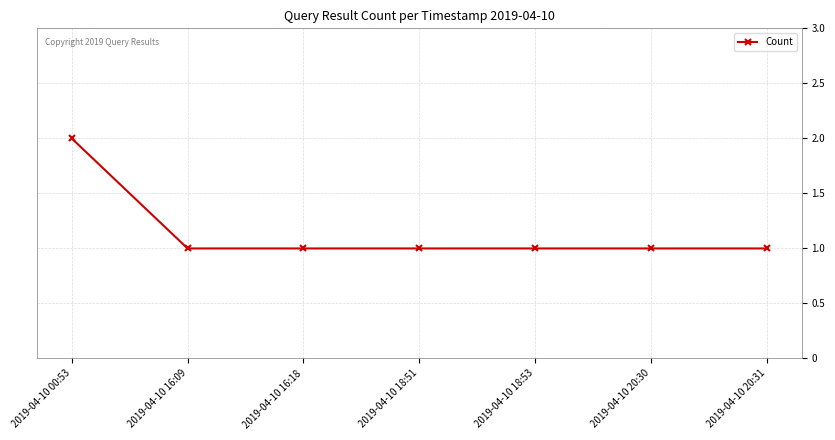

Approximately how many times larger is the value at 2019-04-10 20:31 compared to 2019-04-10 18:53?

1.0